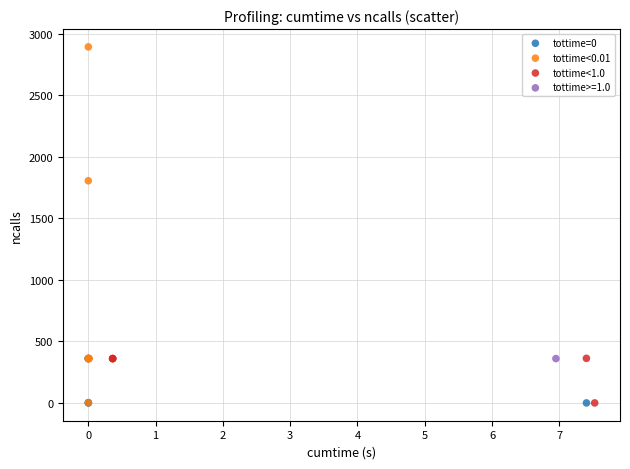

What are all the series names shown in the legend?

tottime=0, tottime<0.01, tottime<1.0, tottime>=1.0